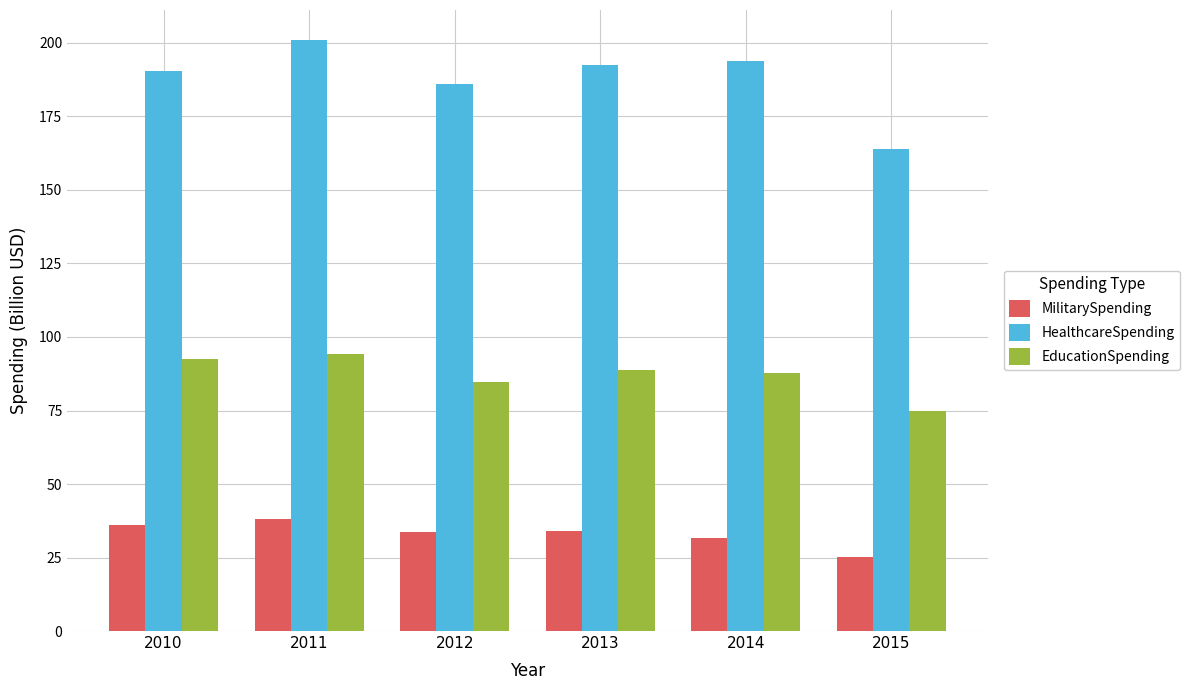

Which category has the highest value in the EducationSpending series?

2011